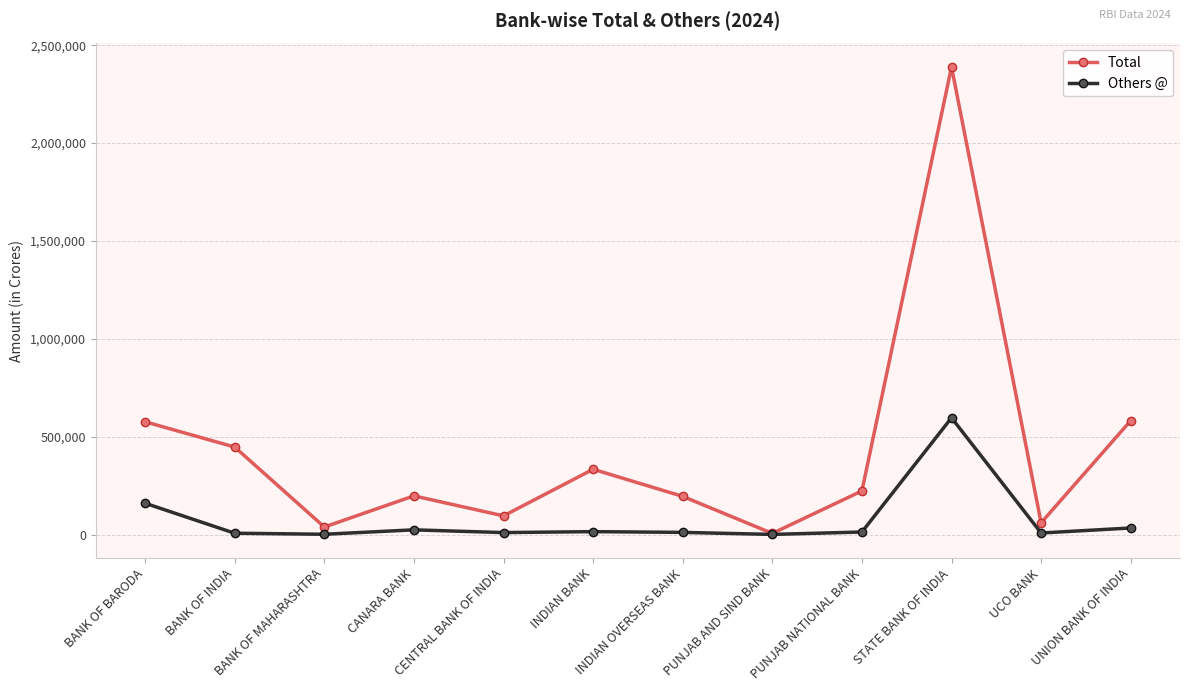

How many lines are shown in the chart?

2